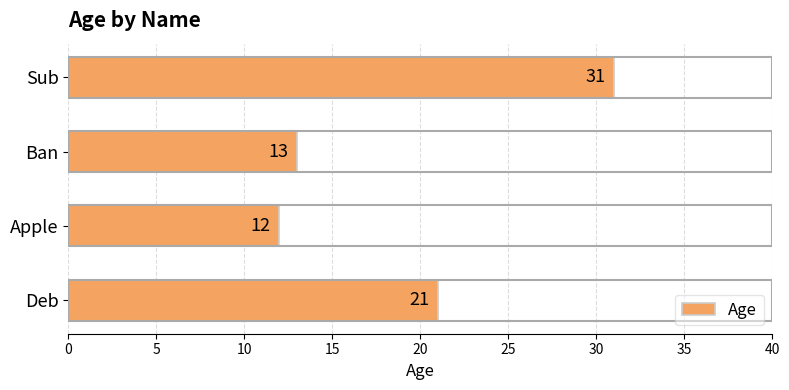

Read the value at Sub, to the nearest 10.

30